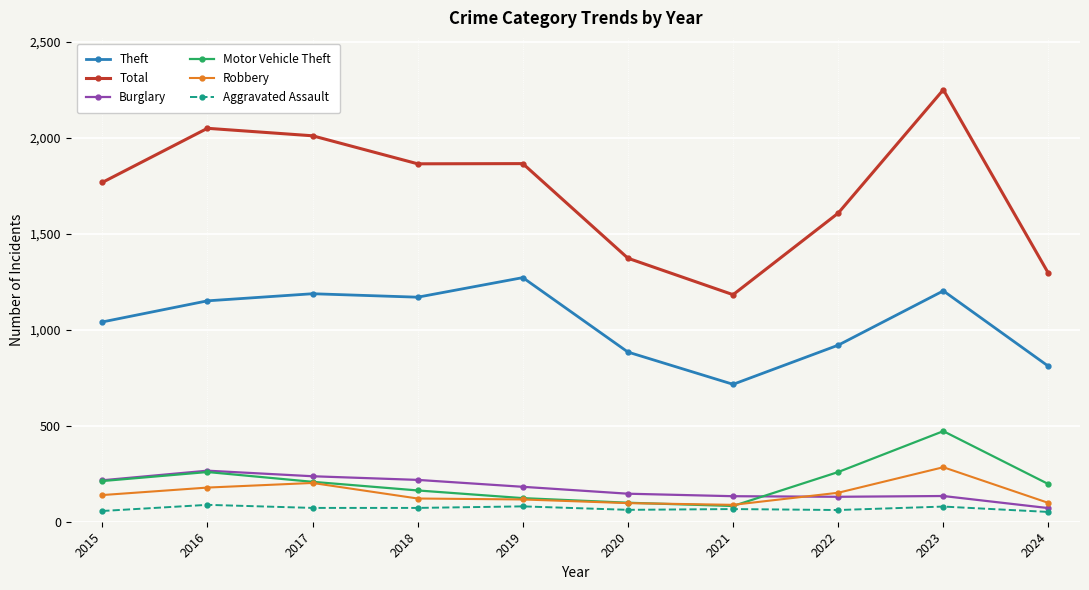

True or false: Robbery has a value of 88 at 2021.

True